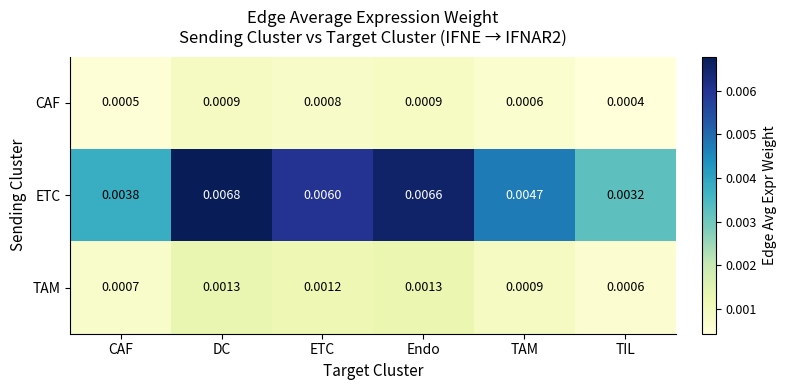

Which series has the largest total across all categories?

ETC